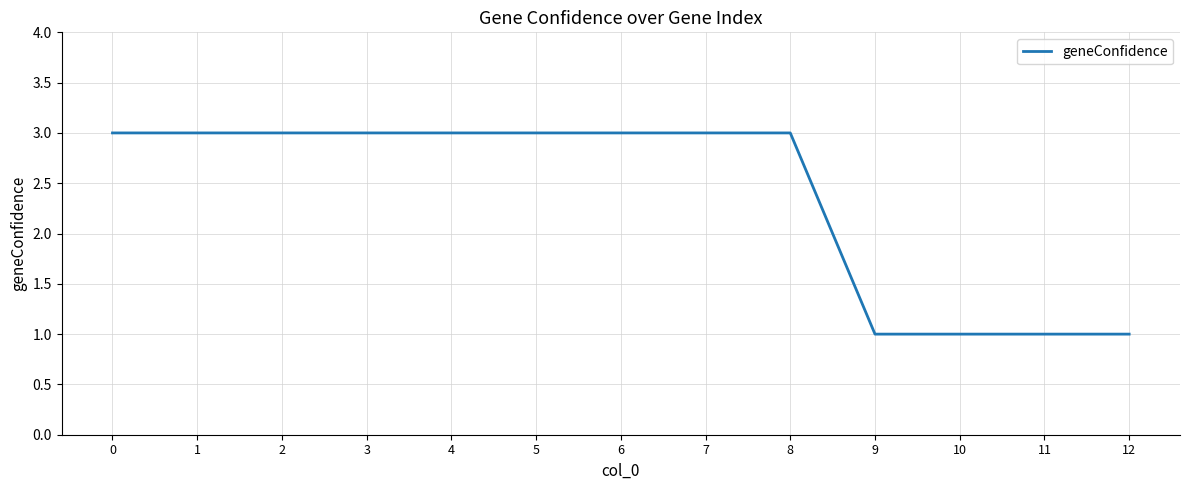

Is it true that the value at 3 is 3?

True